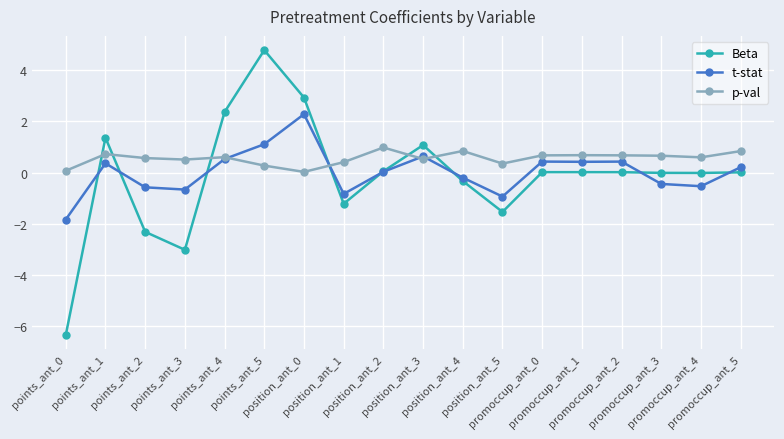

Which series has the largest range (max minus min)?

Beta